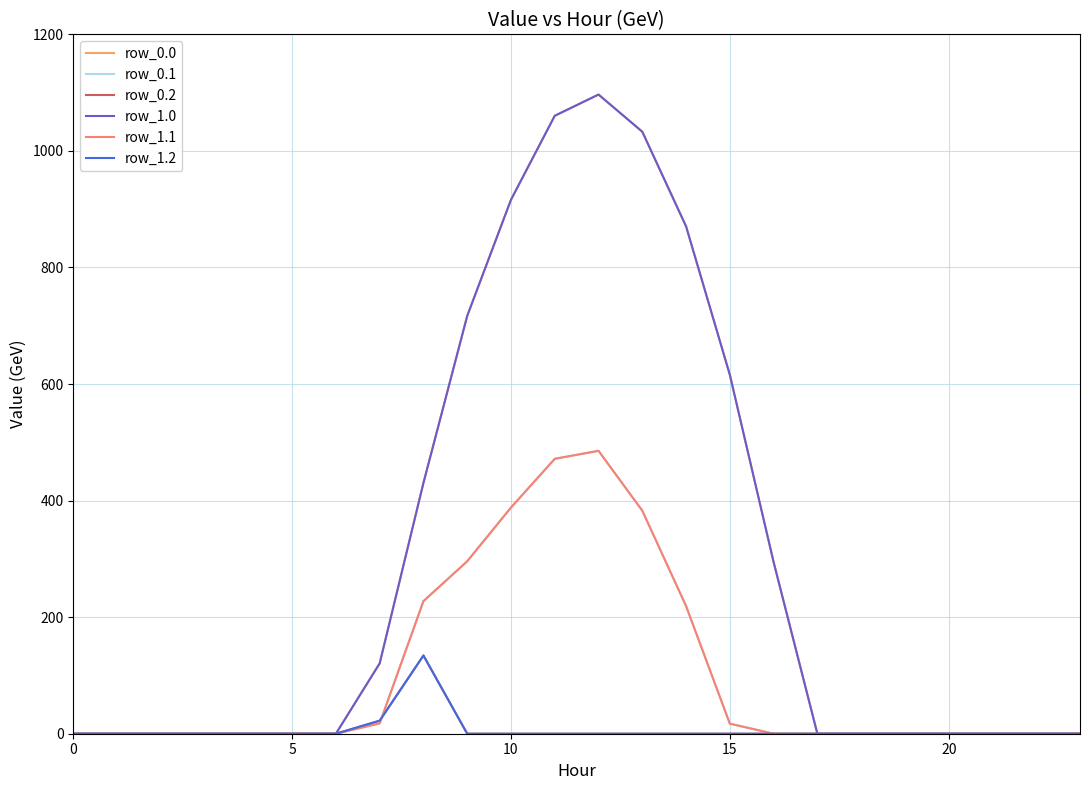

Does the chart display data point markers on the line(s)?

No